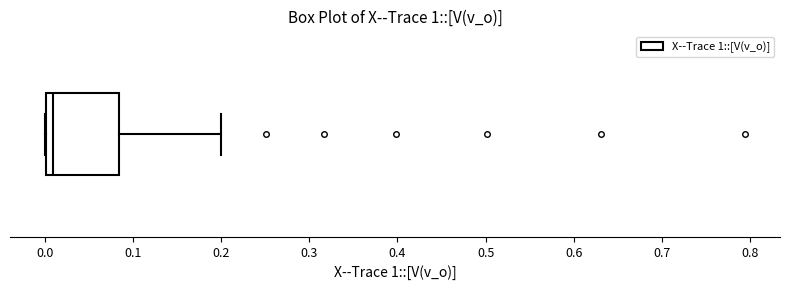

Read this box plot against the x-axis: the position of the median line, the range covered by the box, and the ends of both whiskers. The values are not printed on the chart, so give them approximately, as read against the axis.

median 0.01, box 0.00 to 0.08, whiskers 0.00 to 0.20